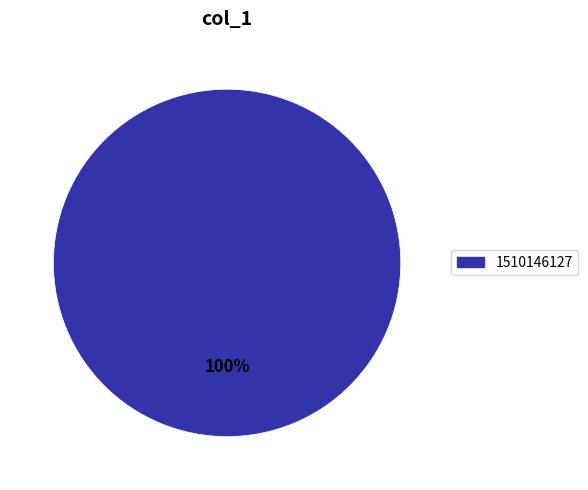

Is there a majority slice in this chart?

Yes